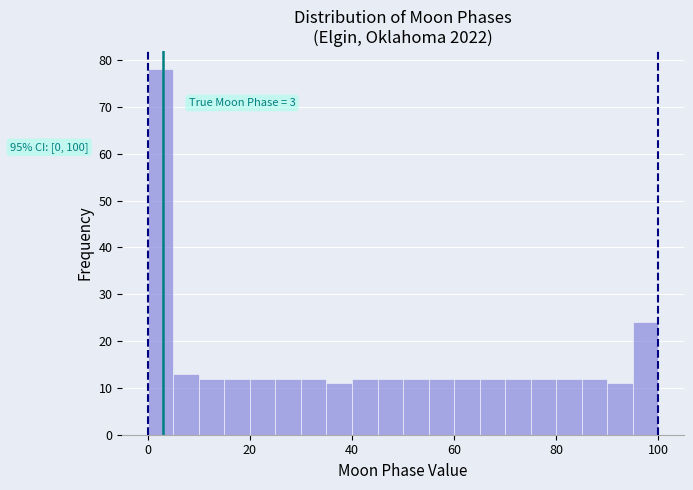

Around what value on the x-axis is the tallest bar? Give the approximate position of its centre, as read against the axis.

2